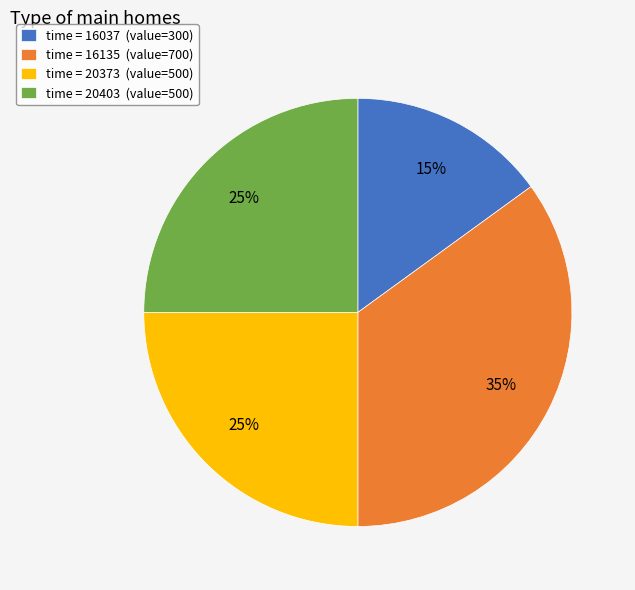

Is time = 20373 (value=500) the majority of the pie?

No